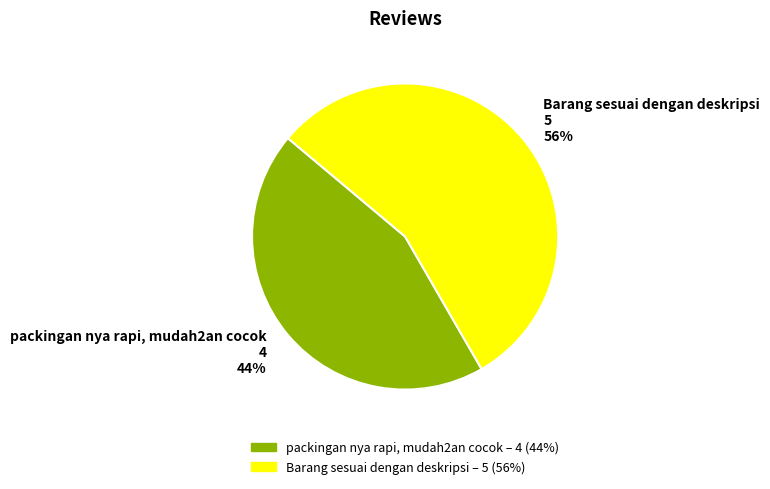

True or false: packingan nya rapi, mudah2an cocok accounts for 31% of the total.

False